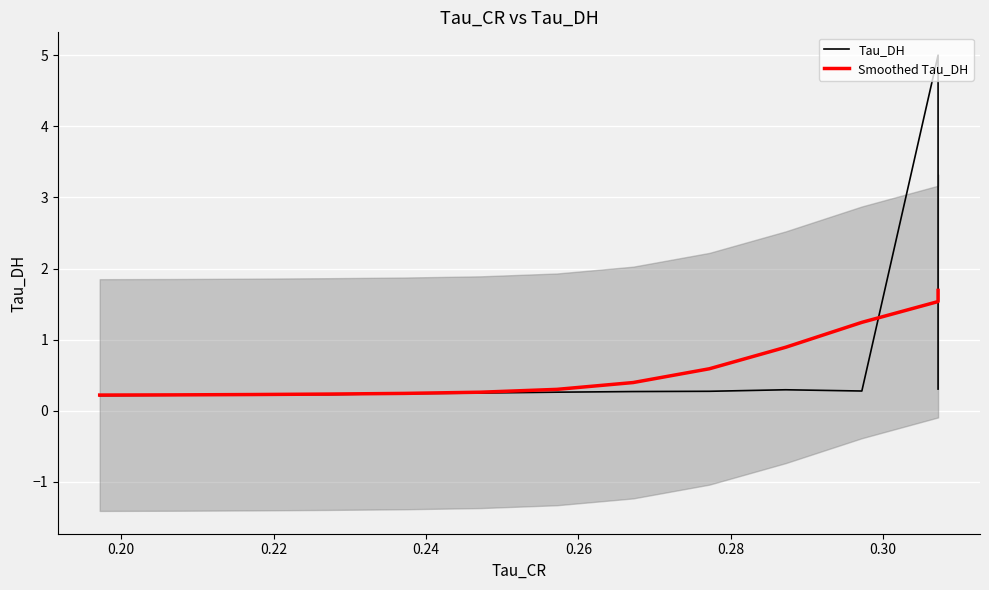

What is the total value across all series at 0.24?

0.5